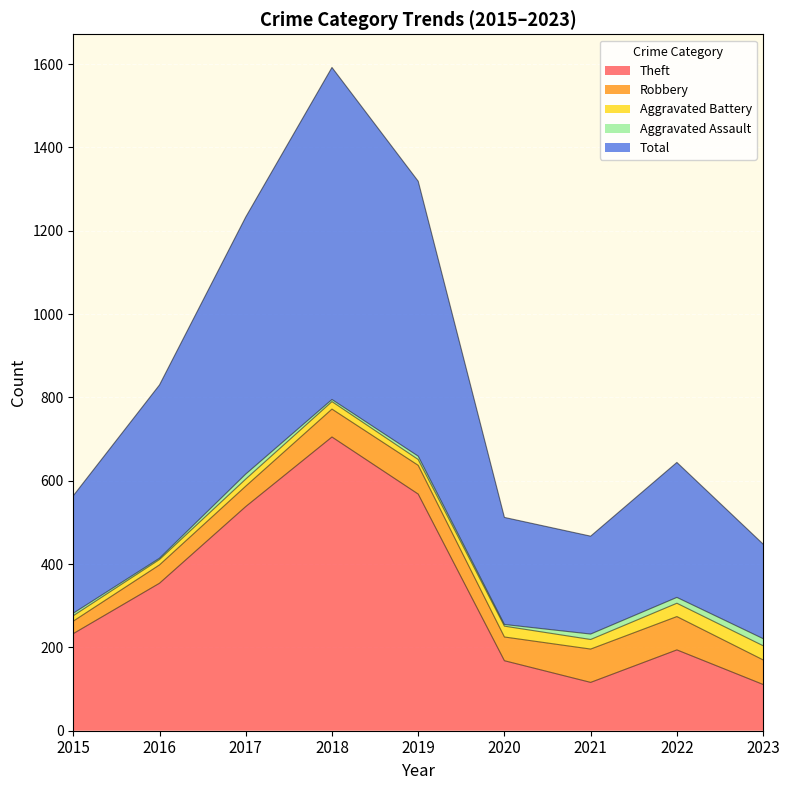

How many distinct data groups are displayed?

5